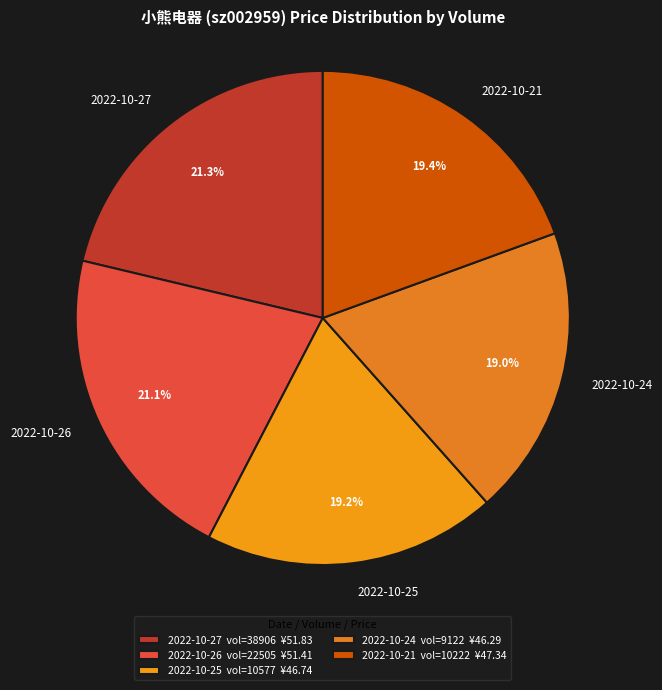

Combined, do 2022-10-25 and 2022-10-24 account for over 50%?

No